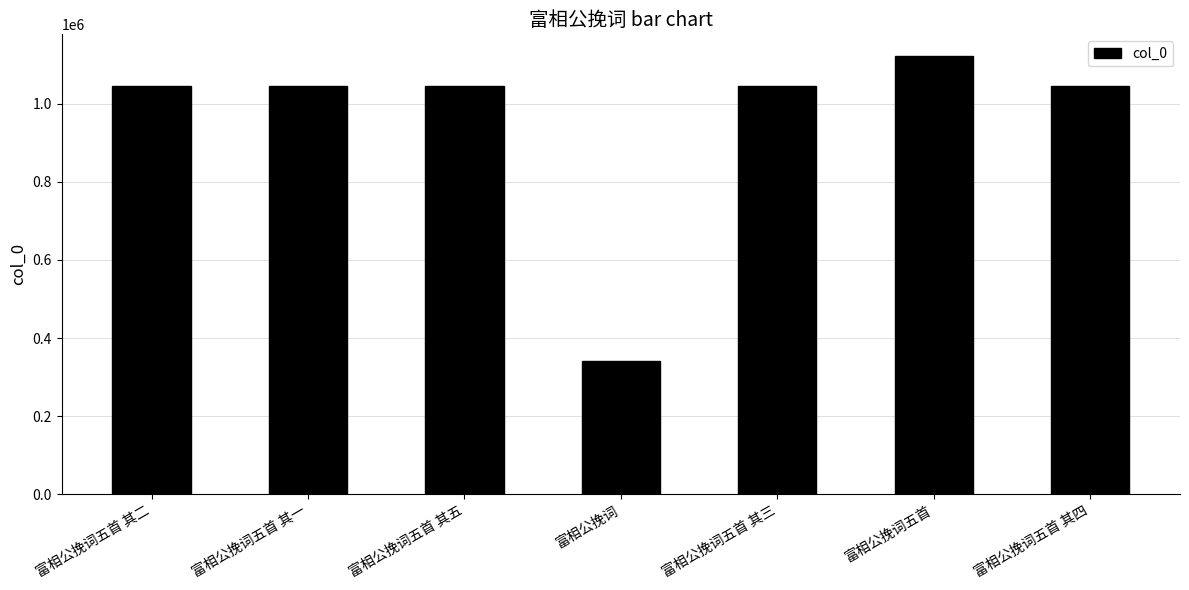

How many bars are there in total?

7